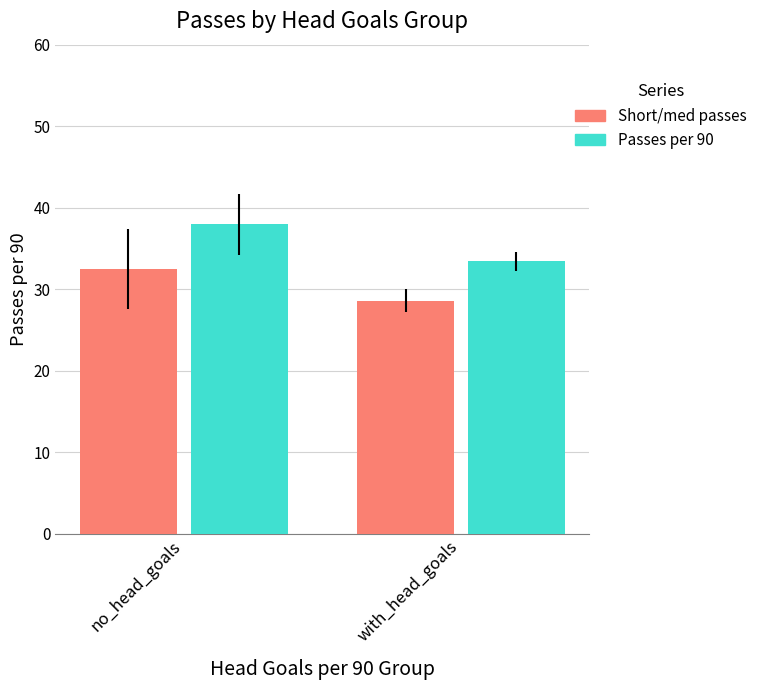

What is the minimum value shown in the chart?

28.6